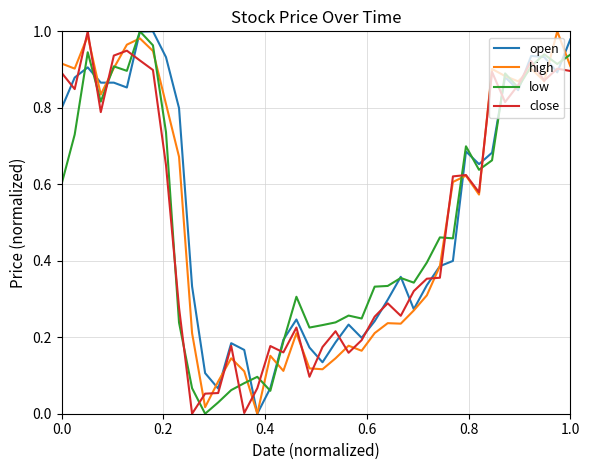

What are all the series names shown in the legend?

open, high, low, close